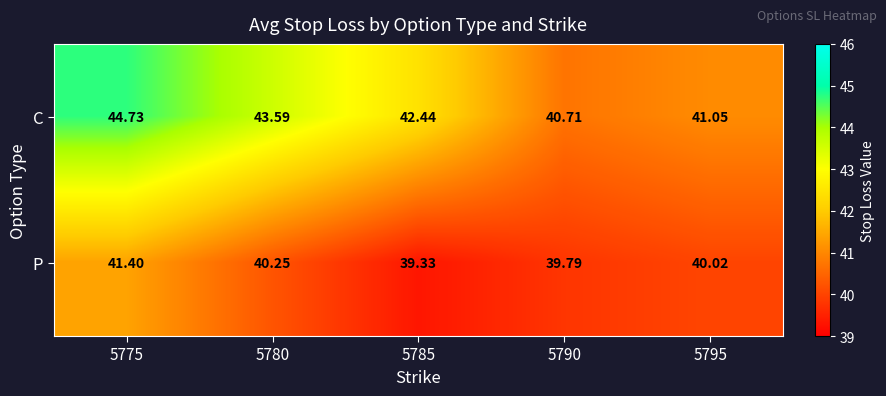

List the series in order of their peak value, lowest first.

P, C